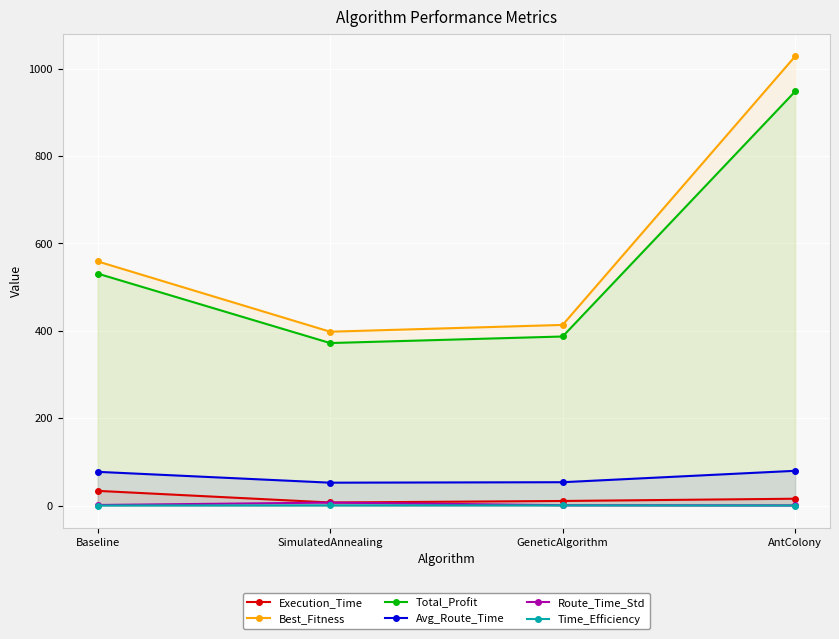

What is the label of the 2nd point from the left?

SimulatedAnnealing